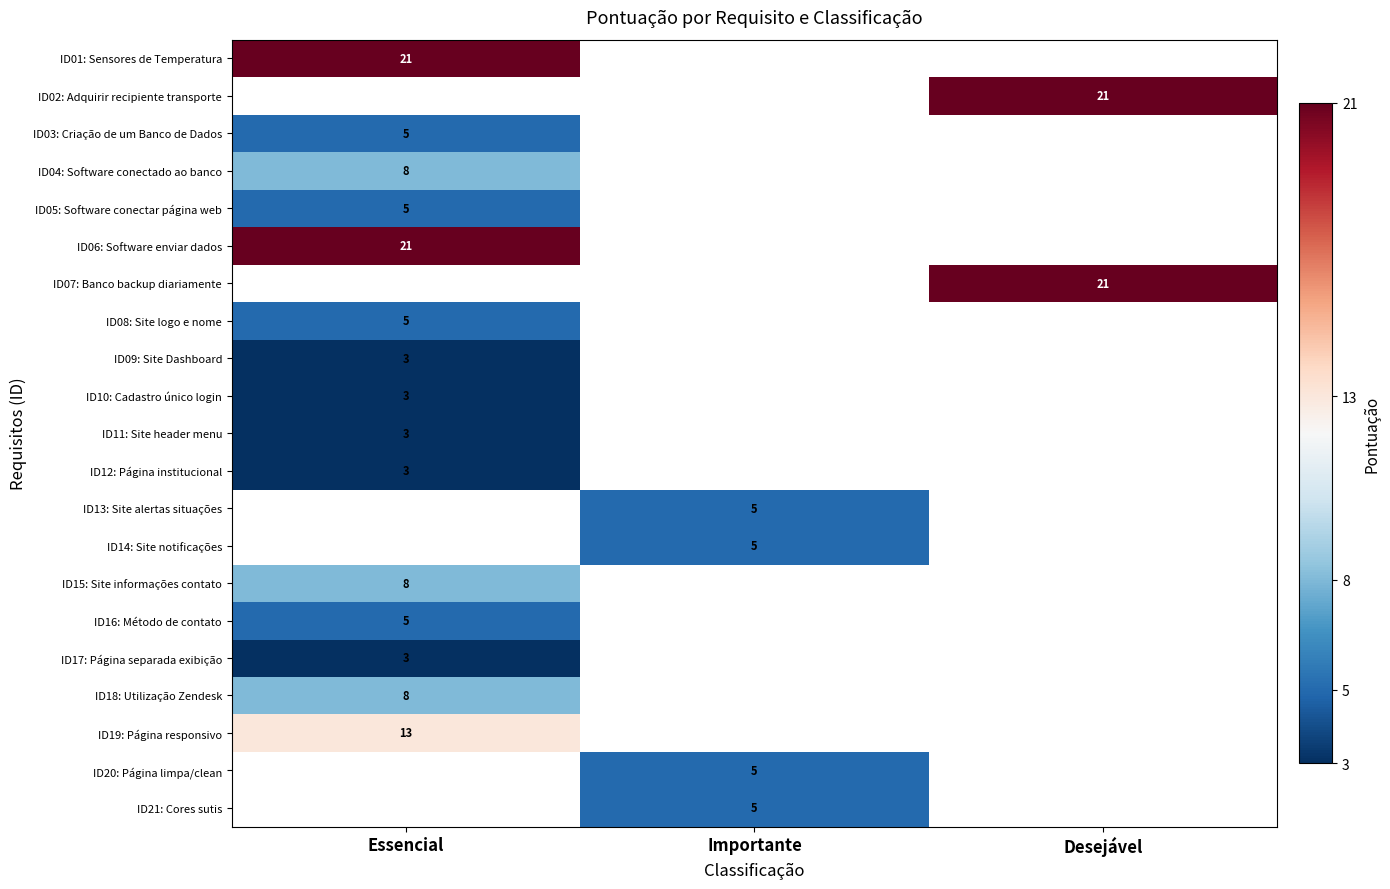

The ID08: Site logo e nome series shows 1.6 at Essencial. True or false?

False